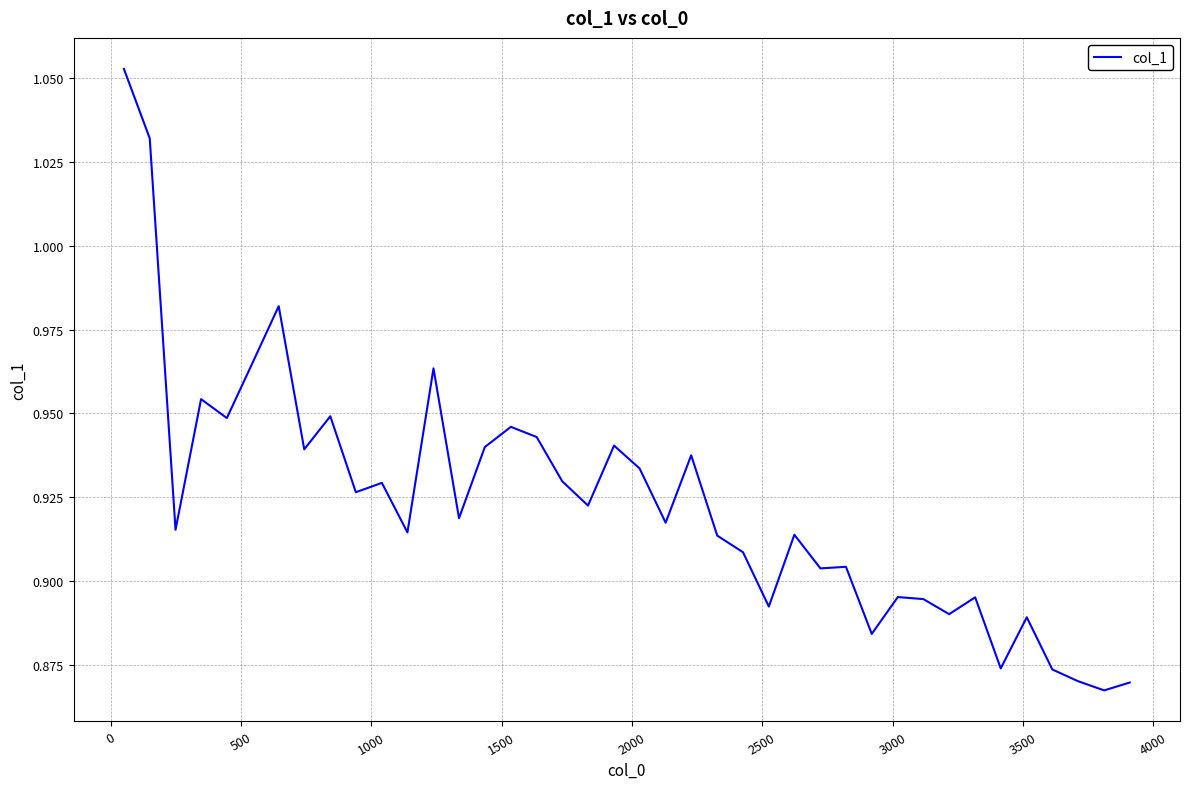

How many lines are shown in the chart?

1